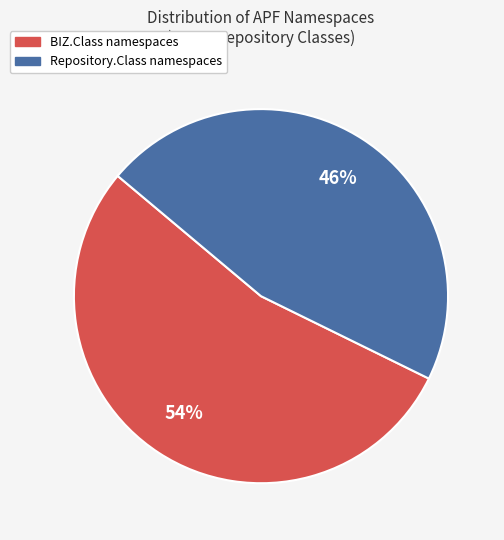

To the nearest percent, what is the average slice percentage?

50%